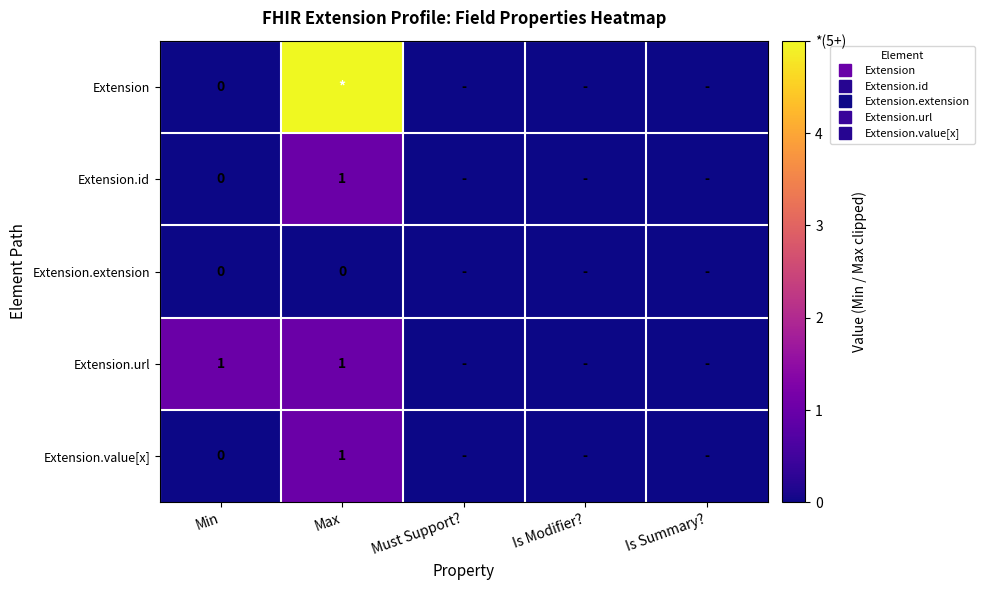

Count the Extension.value[x] values in the range 0 to 1.

5